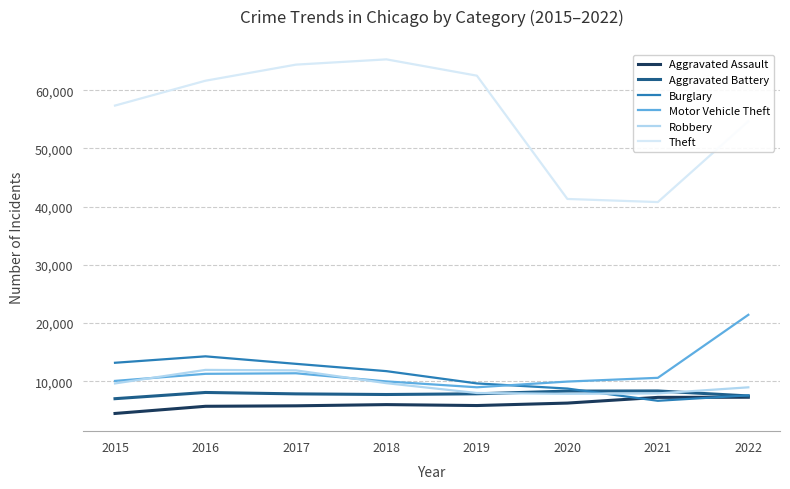

True or false: Theft and Robbery cross at least once.

False